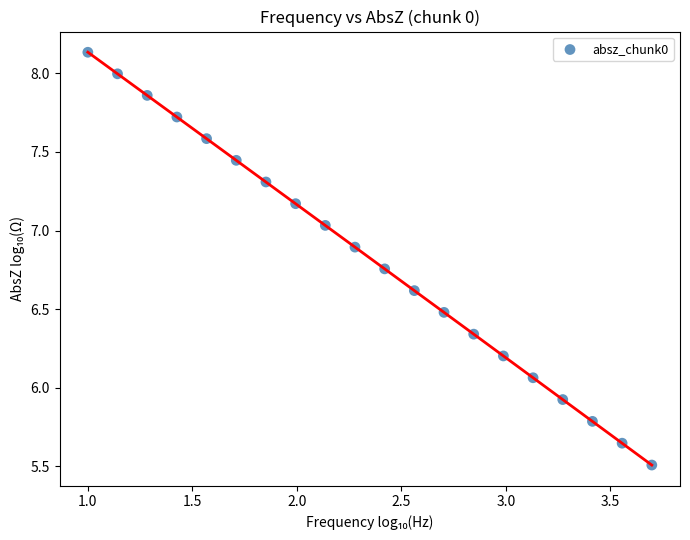

What is the range of Y values (max minus min)?

2.6